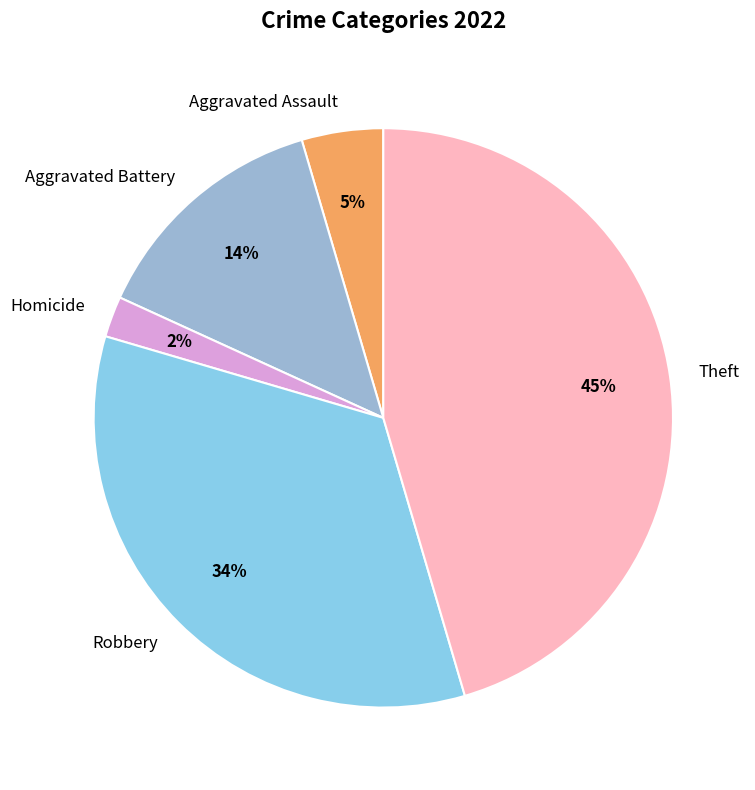

Does Aggravated Battery represent more than half of the total?

No